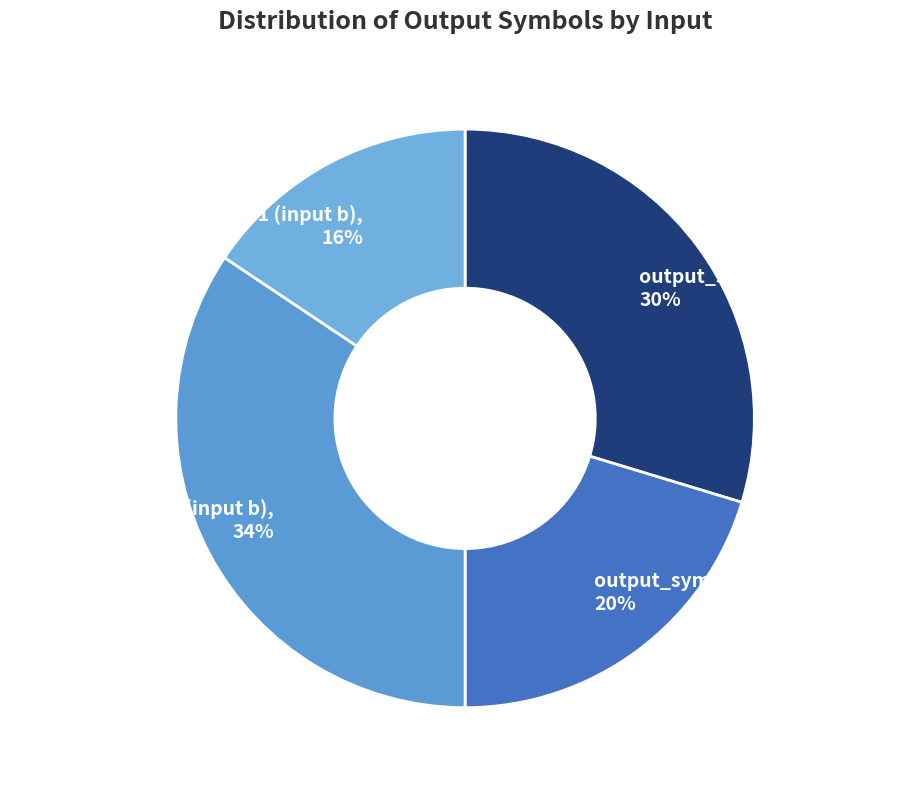

The output_symbol=0 (input b) slice represents 22% of the pie. True or false?

False